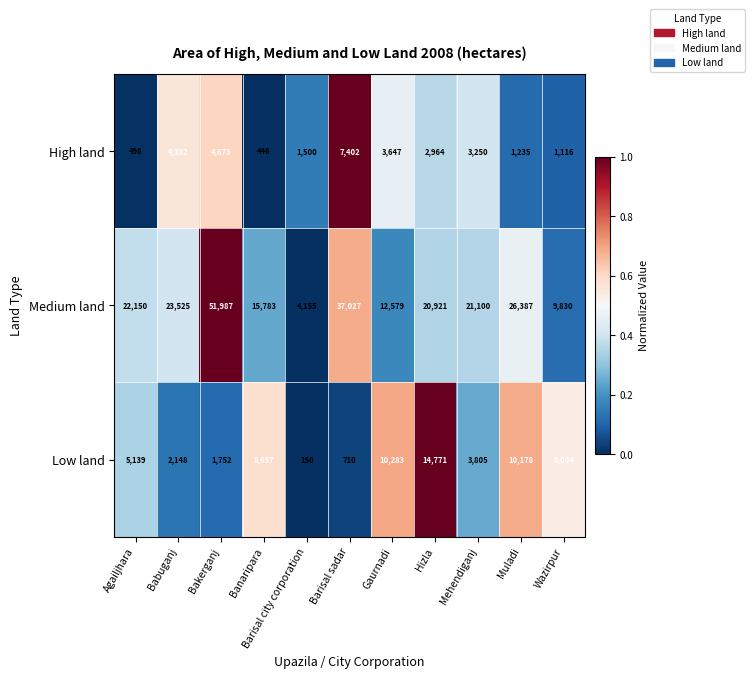

Where is High land nearest to the value 3924?

Gaurnadi